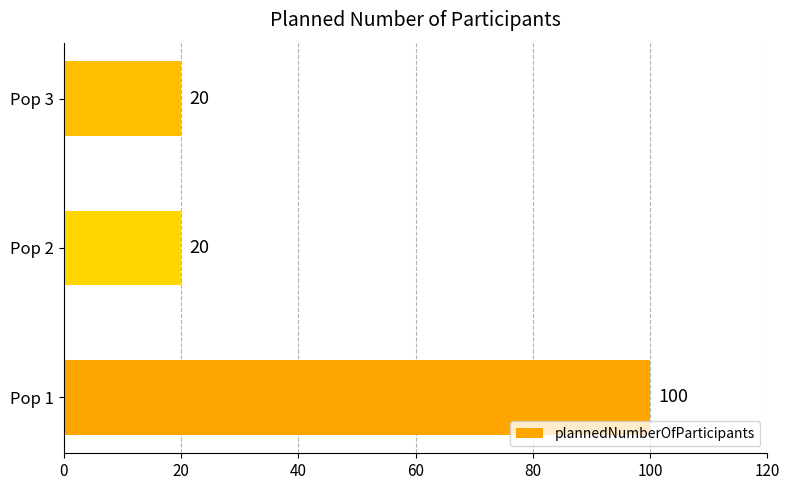

Which has a higher value, Pop 1 or Pop 3?

Pop 1